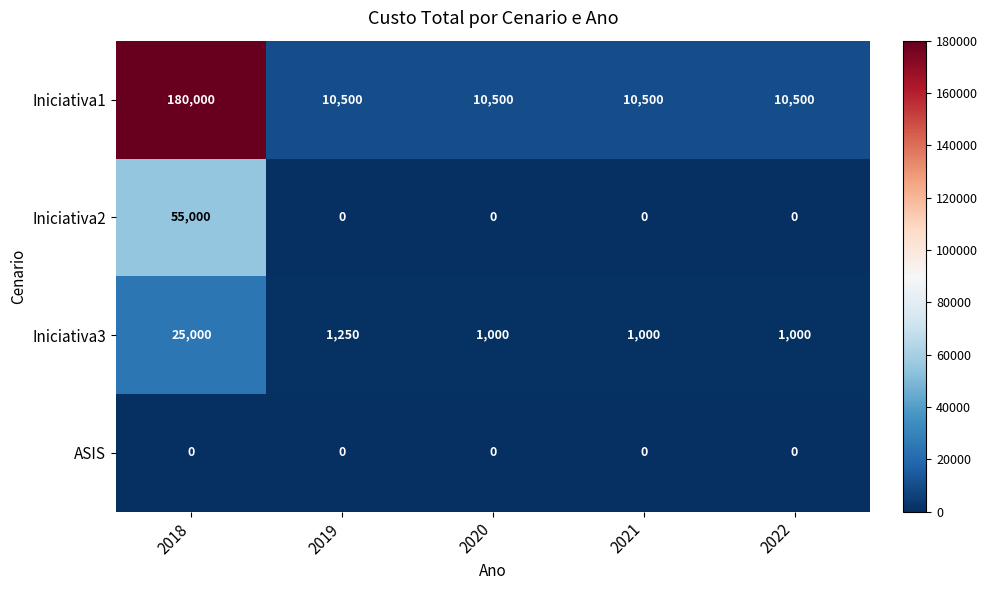

Which series has the largest total across all categories?

Iniciativa1